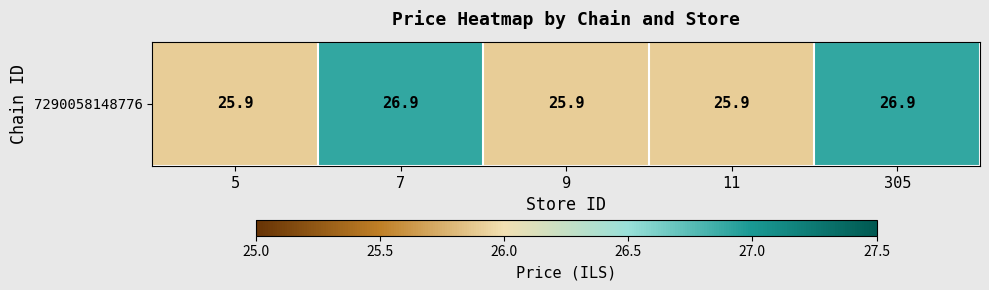

Reading left to right, what are all the values shown in this chart?

5=25.9	7=26.9	9=25.9	11=25.9	305=26.9